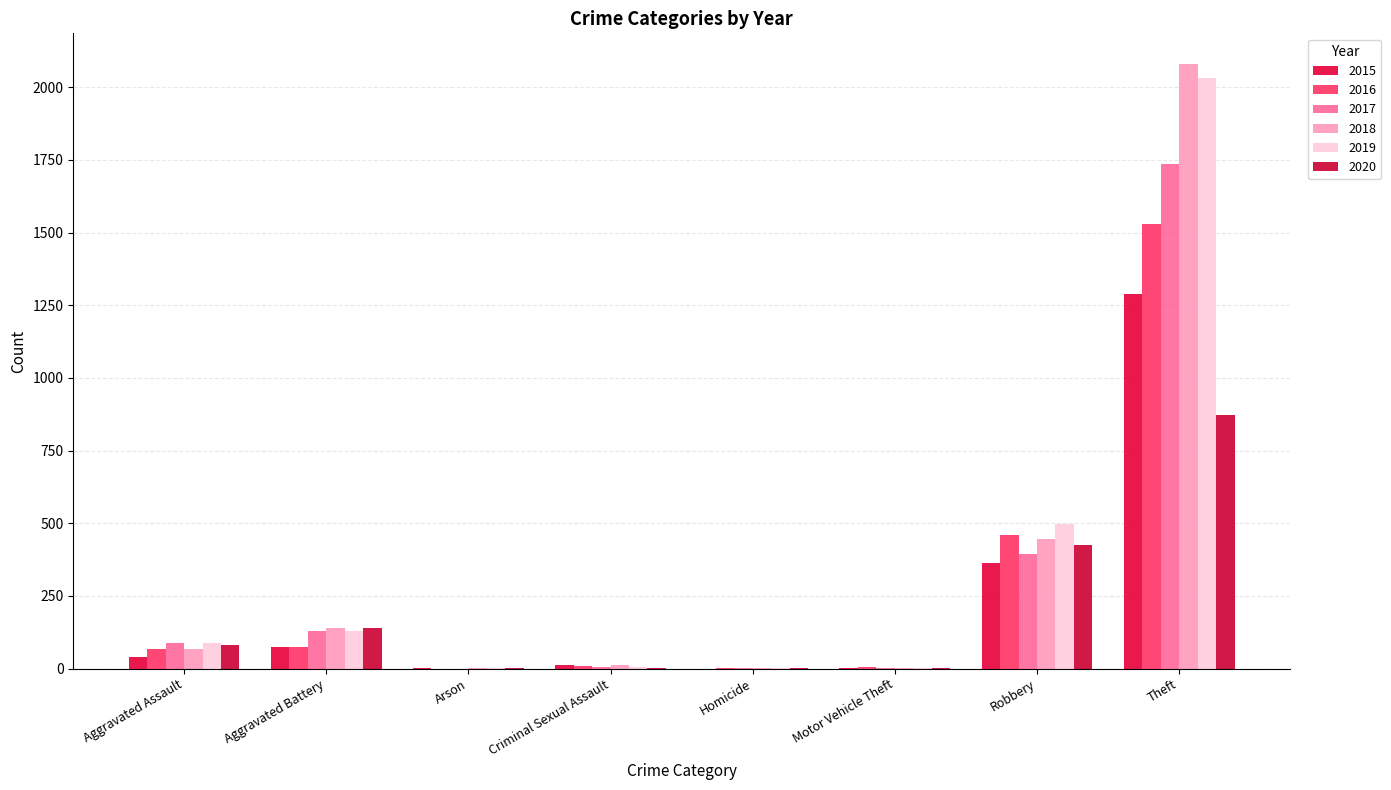

What is the difference between the highest and lowest values at Homicide?

2